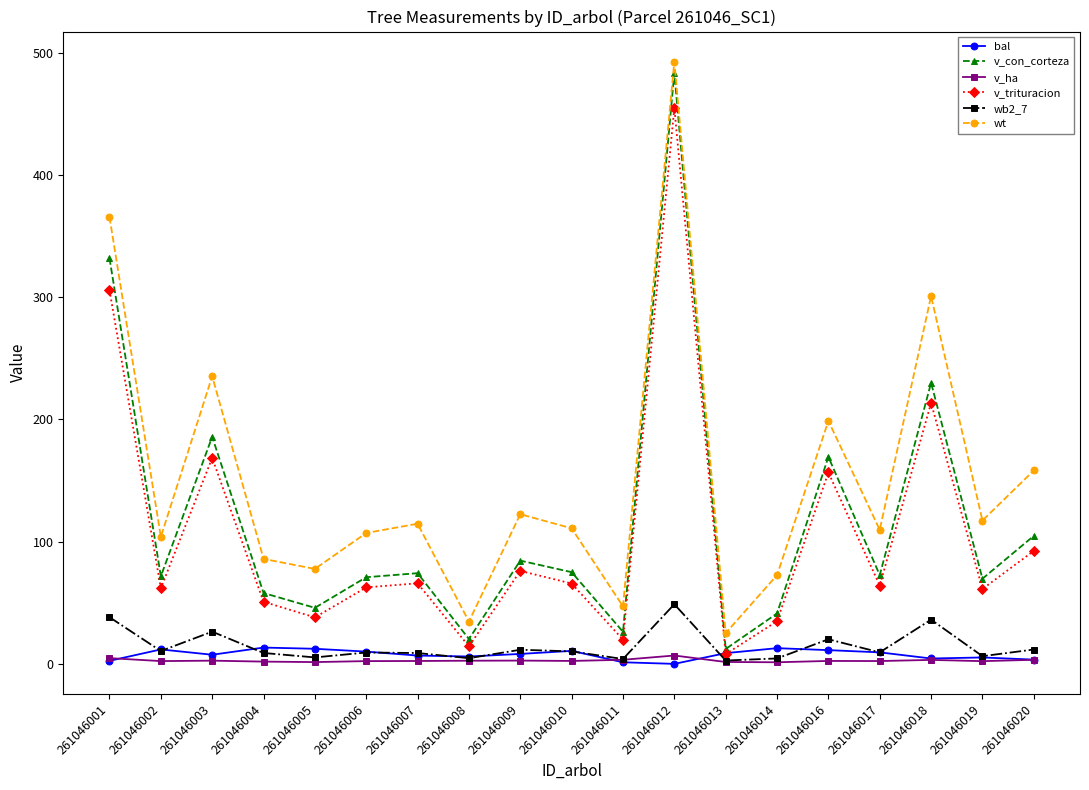

What is the minimum value for v_ha?

1.3